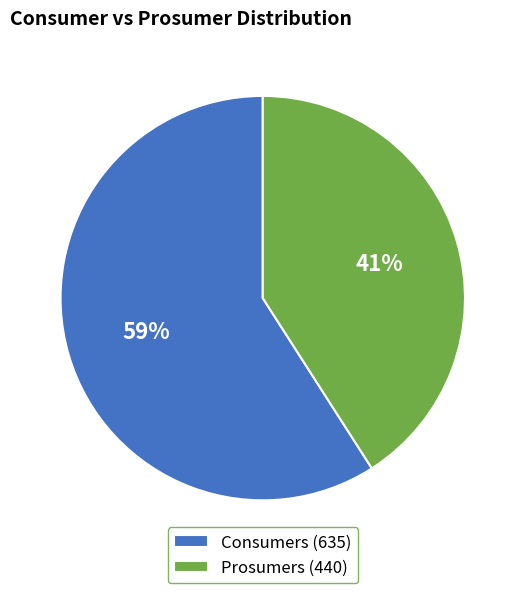

Is it true that Prosumers is 41% of the pie?

True